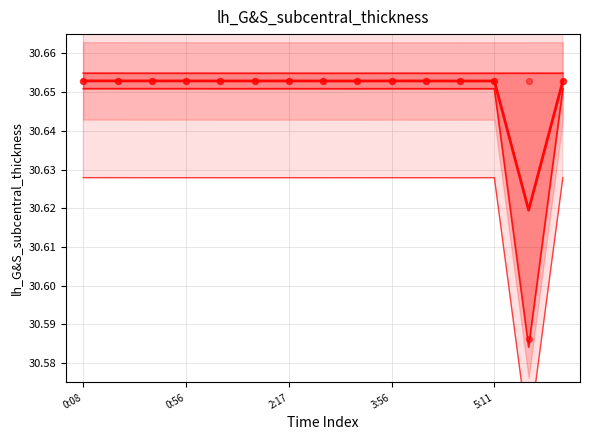

At how many categories does at least one series exceed 30?

15